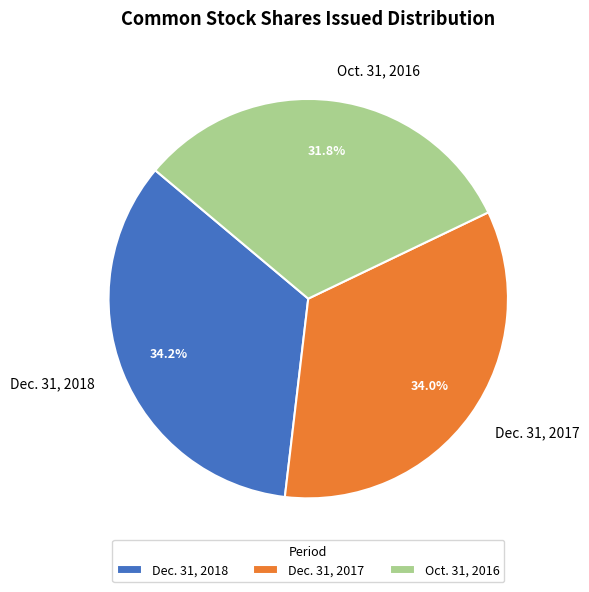

Is the sum of Dec. 31, 2017 and Oct. 31, 2016 greater than half?

Yes